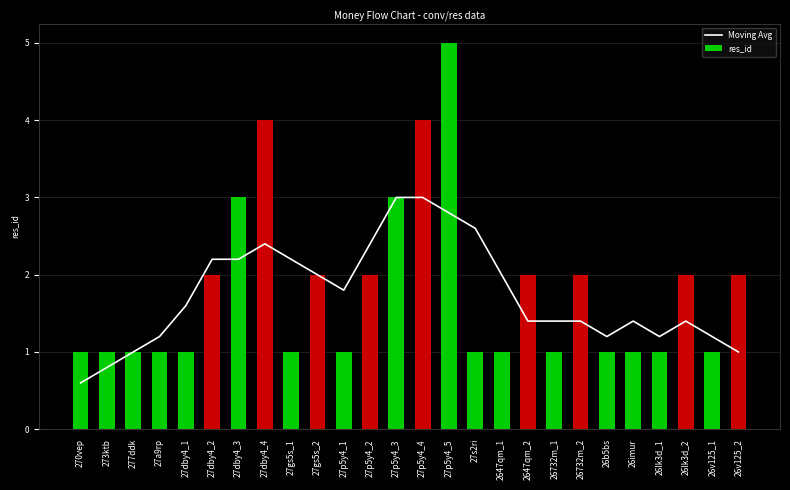

The value at 26imur is 0.4. True or false?

False